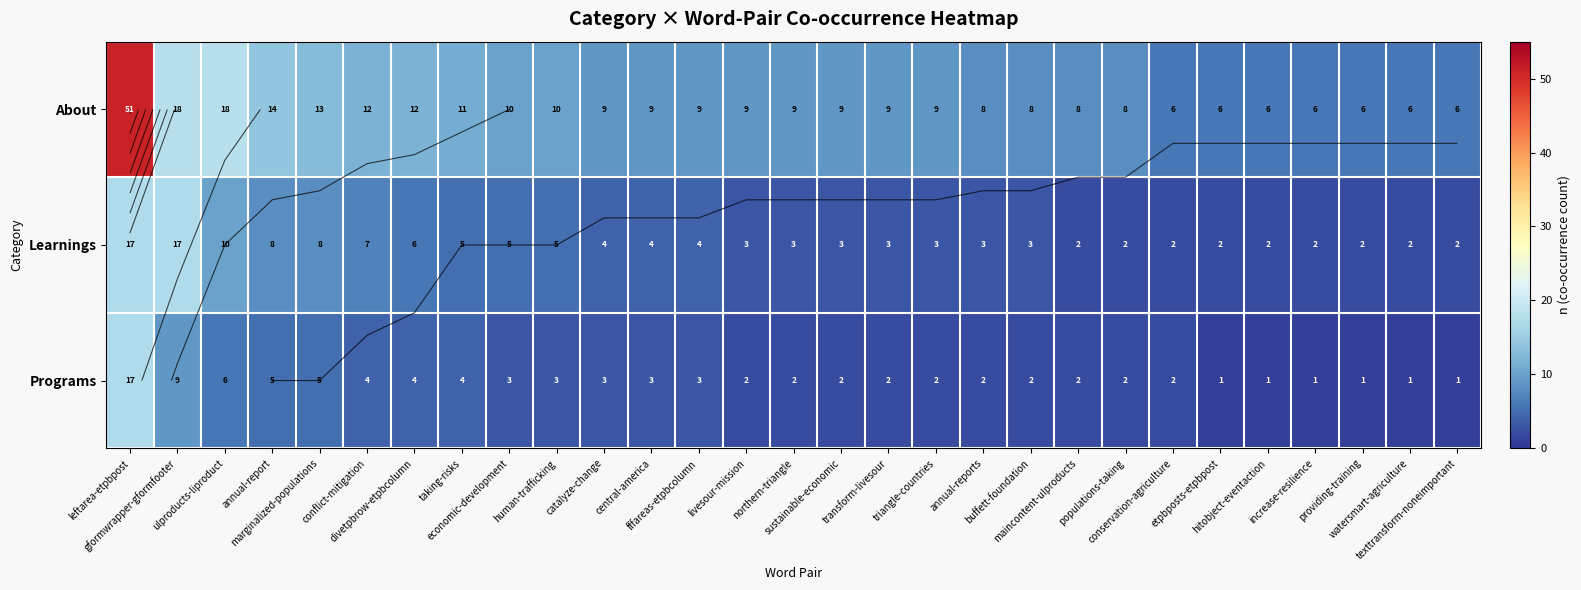

Where does the Learnings series first go above 3?

leftarea-etpbpost